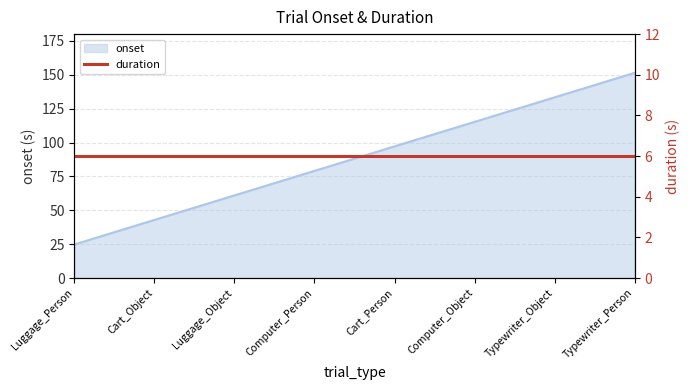

Which category has the lowest value across all series?

Luggage_Person